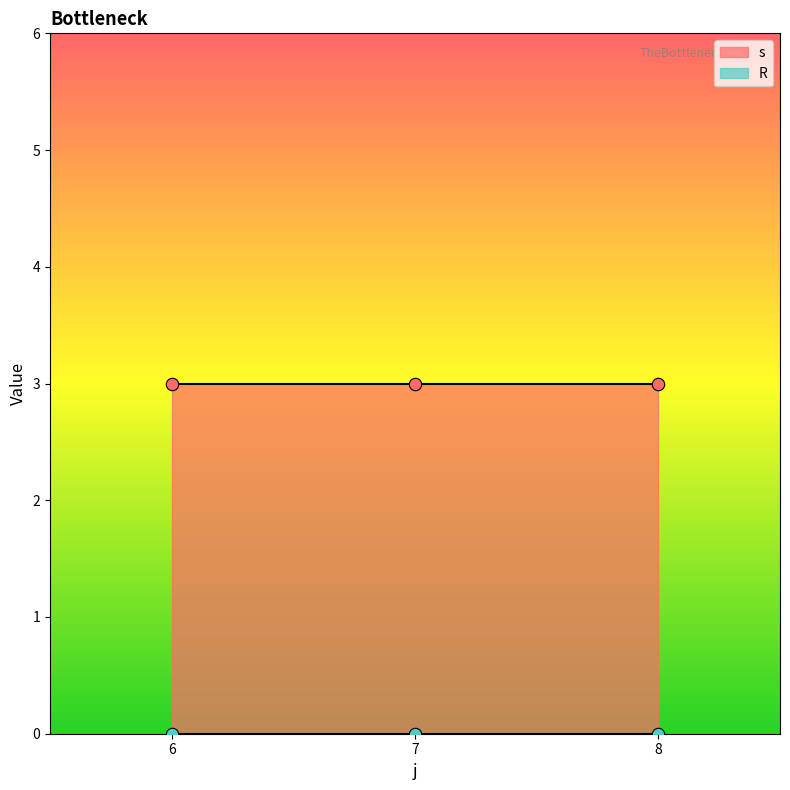

Which series contains the highest Y value?

s